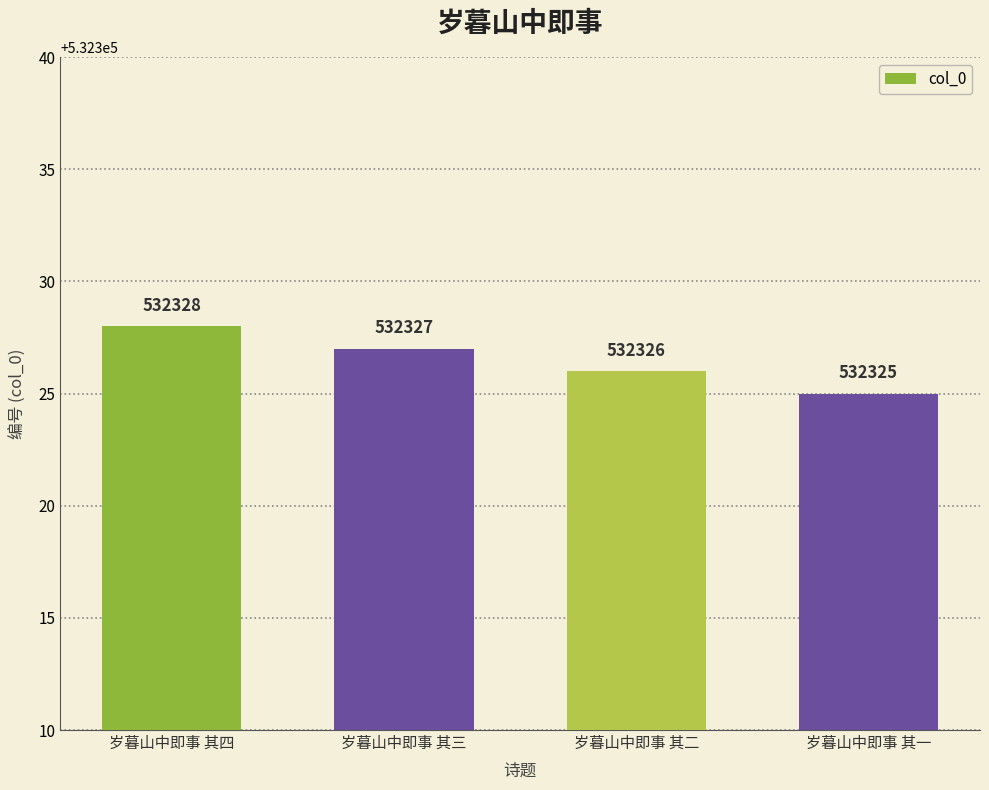

What is the label of the 2nd bar from the left?

岁暮山中即事 其三